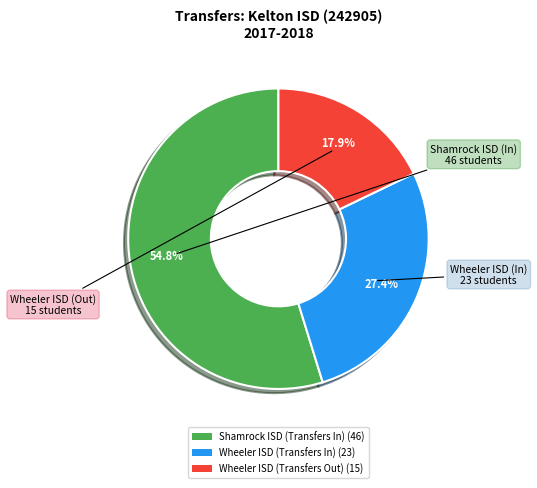

Which slice is the smallest?

Wheeler ISD (Transfers Out) (15)